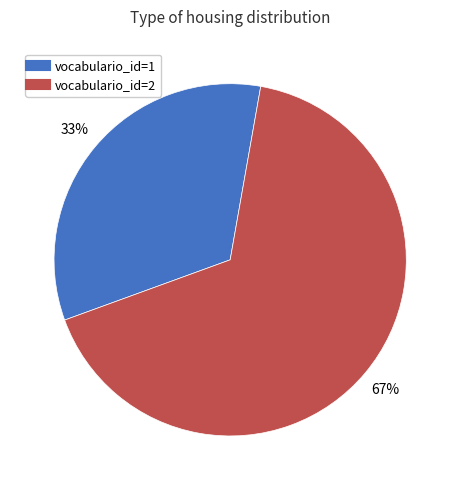

Is there a majority slice in this chart?

Yes